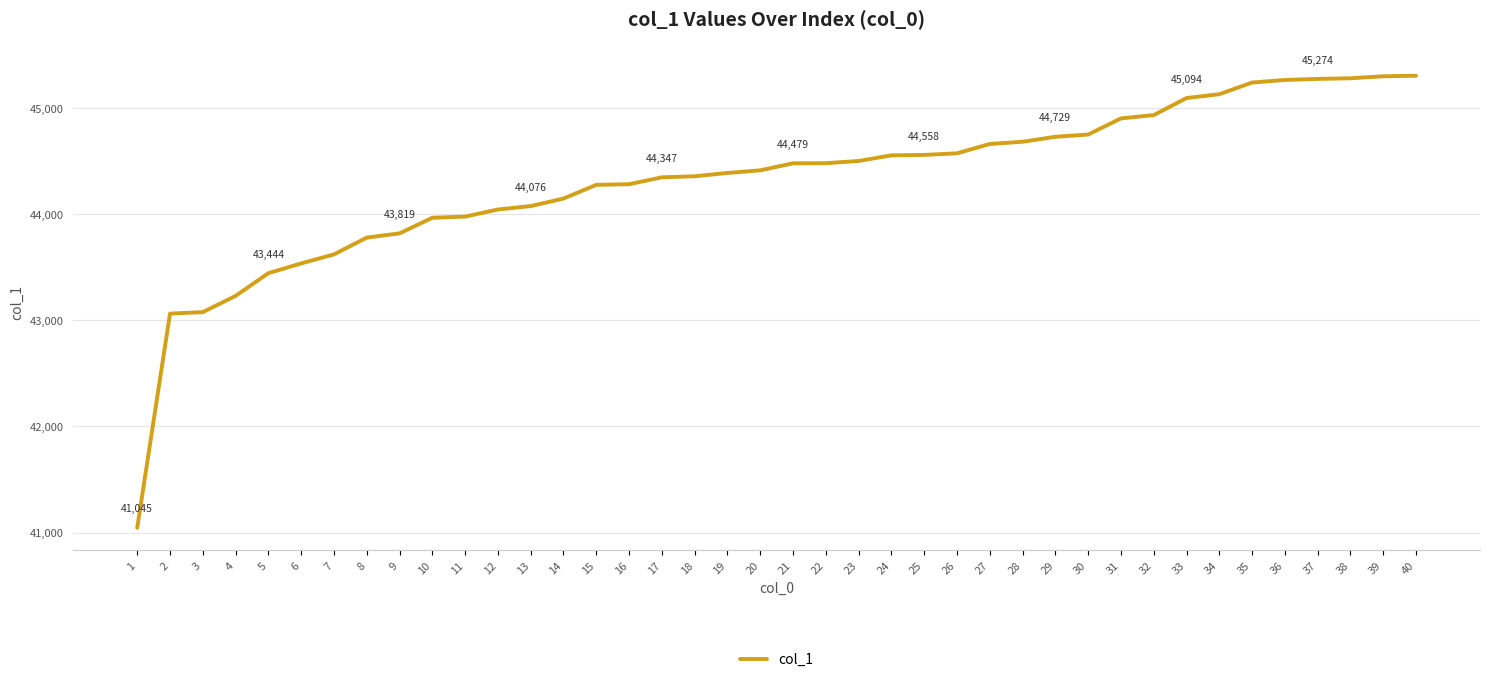

Which has a higher value, 25 or 7?

25